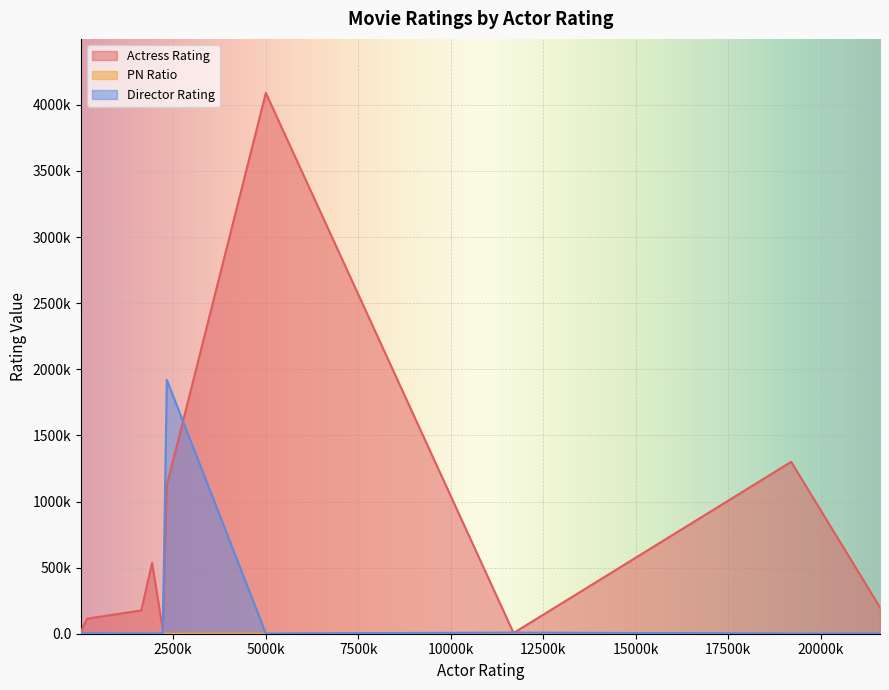

How many lines are shown in the chart?

3